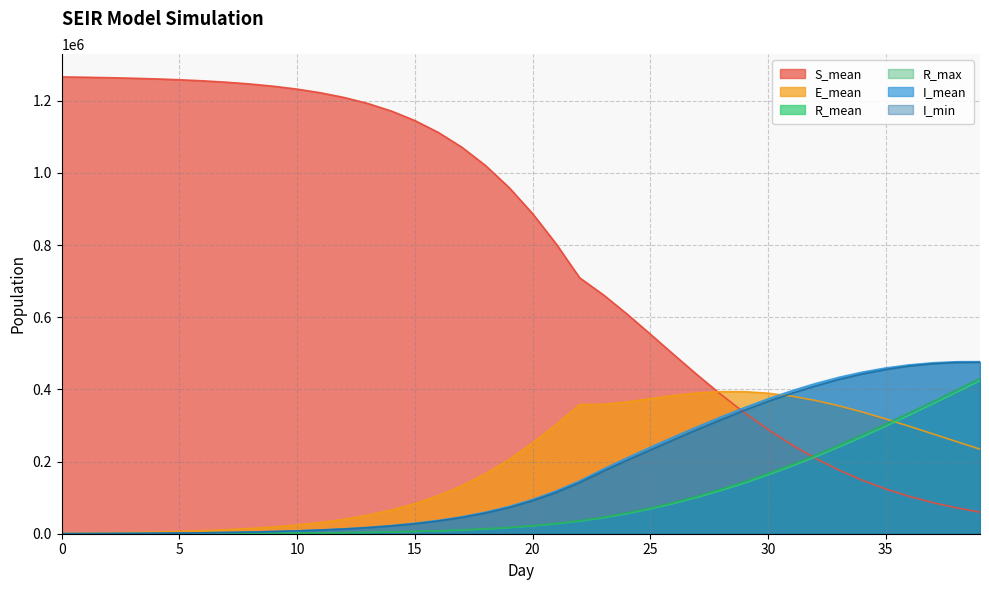

What are all the series names shown in the legend?

S_mean, E_mean, R_mean, R_max, I_mean, I_min